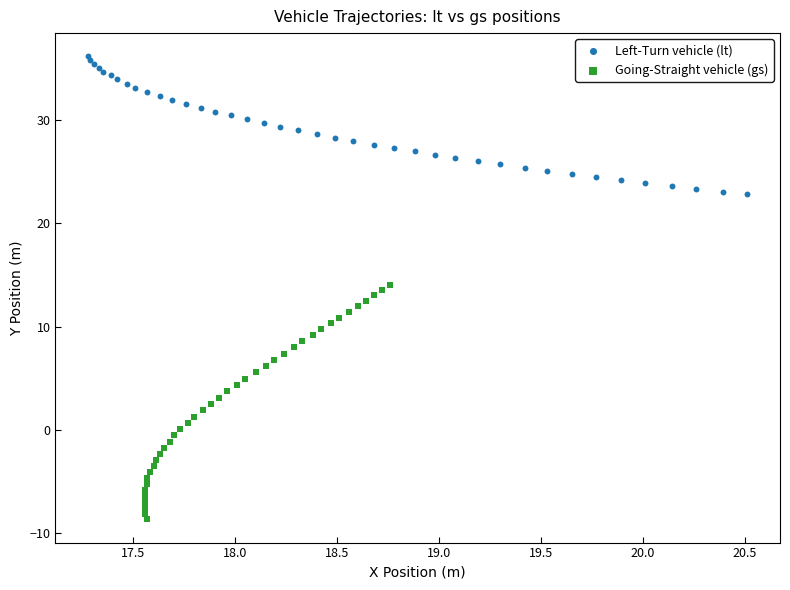

Which series reaches the minimum Y coordinate?

Going-Straight vehicle (gs)